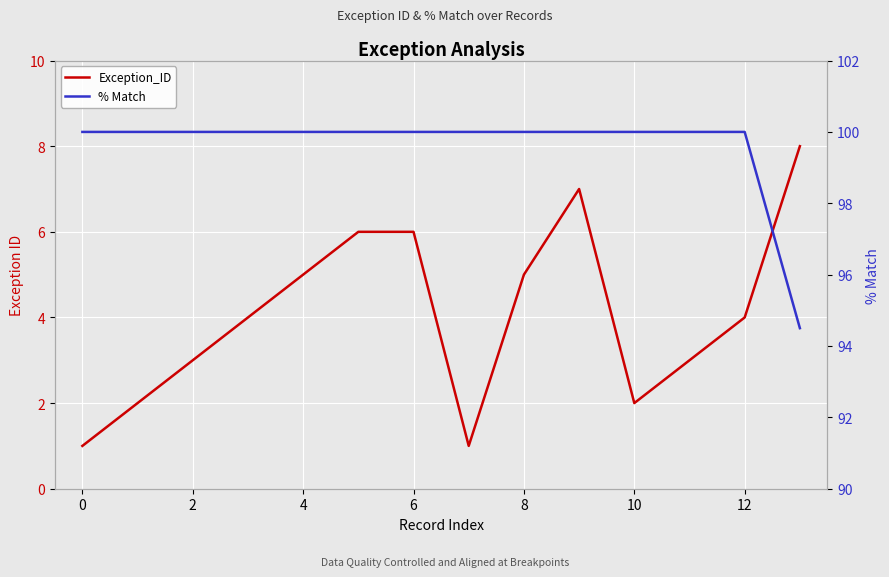

At which category is the sum across all series the highest?

9